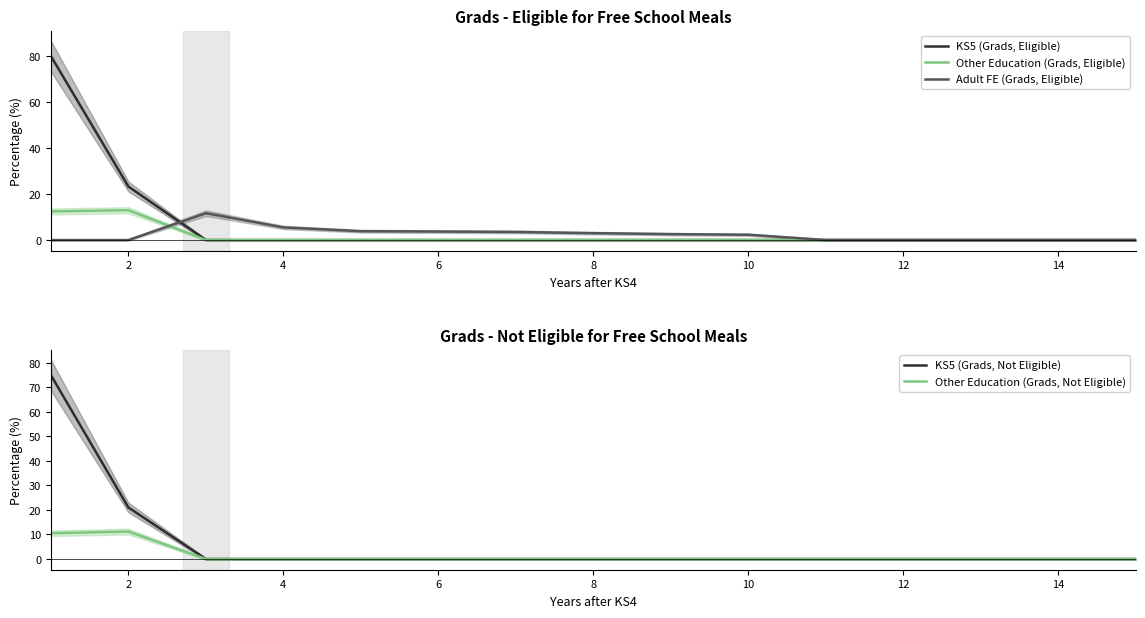

Which series has the widest spread of values?

KS5 (Grads, Eligible)